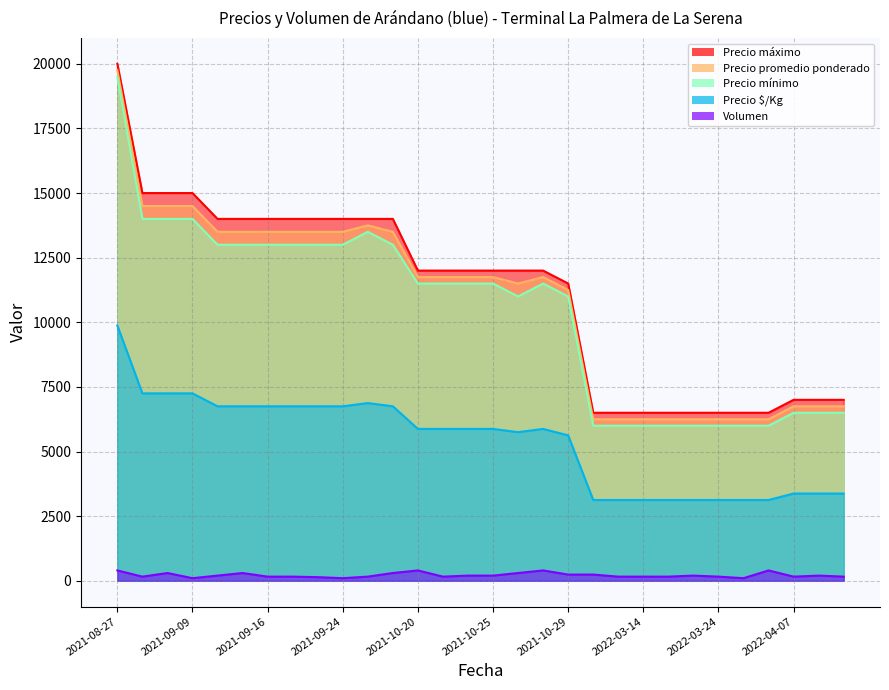

What is the spread (max minus min) of values at 2022-04-08?

6800